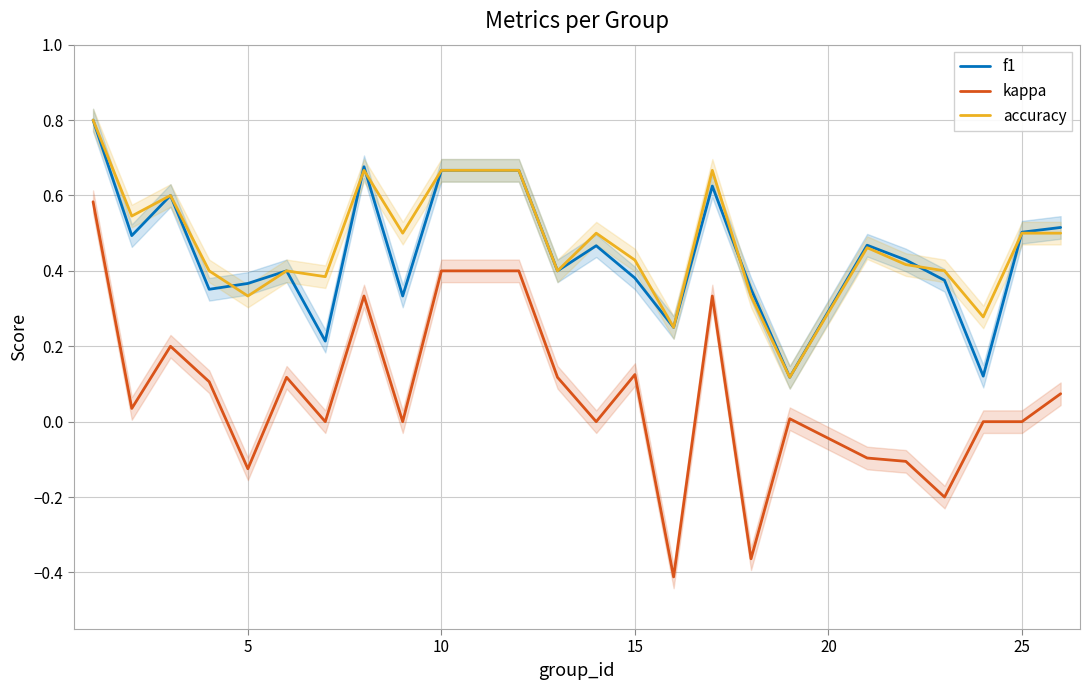

Is it true that kappa equals 0.0 at 25?

True